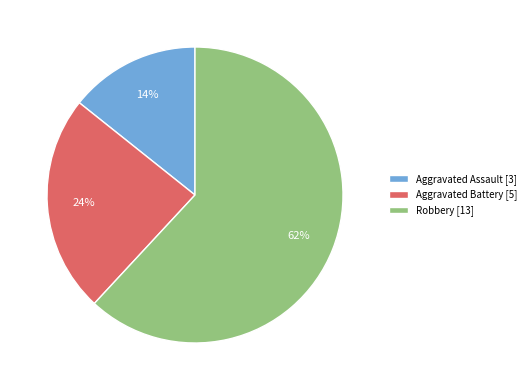

Rank the categories by value from lowest to highest.

Aggravated Assault, Aggravated Battery, Robbery